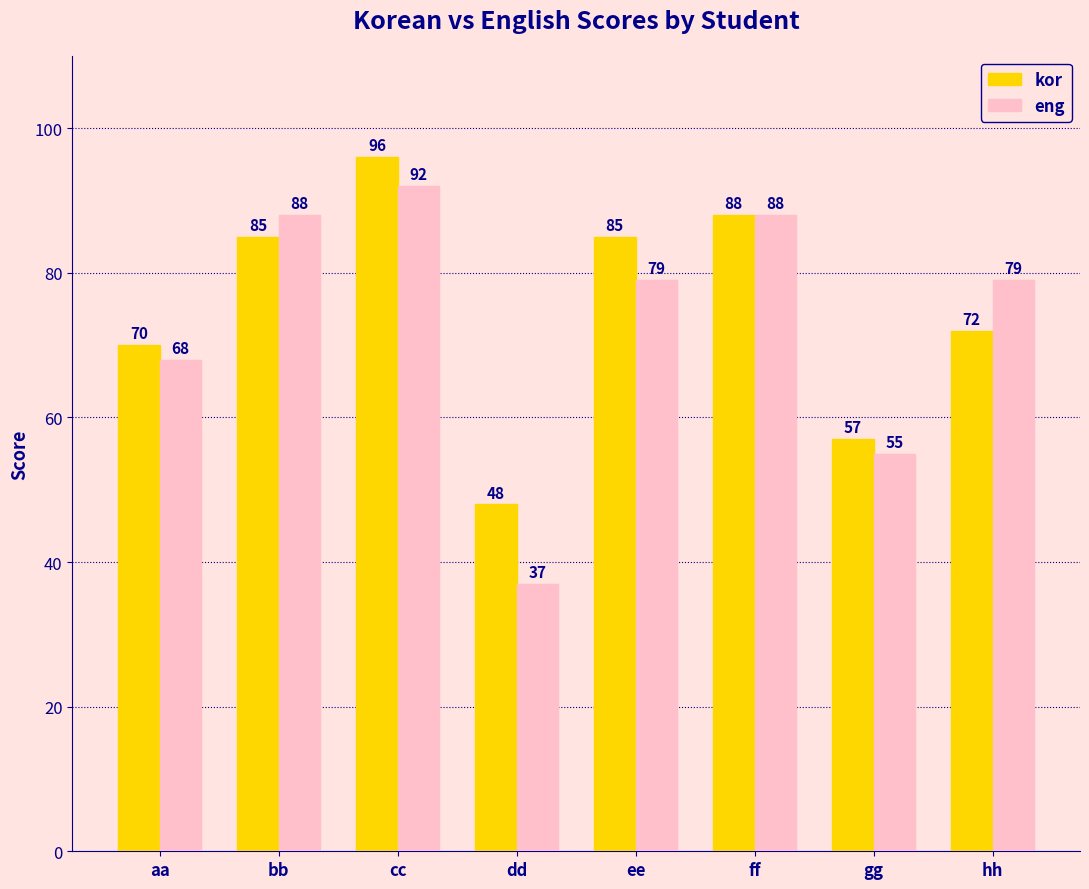

Reading left to right, transcribe all the data shown in this chart.

kor: aa=70	bb=85	cc=96	dd=48	ee=85	ff=88	gg=57	hh=72
eng: aa=68	bb=88	cc=92	dd=37	ee=79	ff=88	gg=55	hh=79